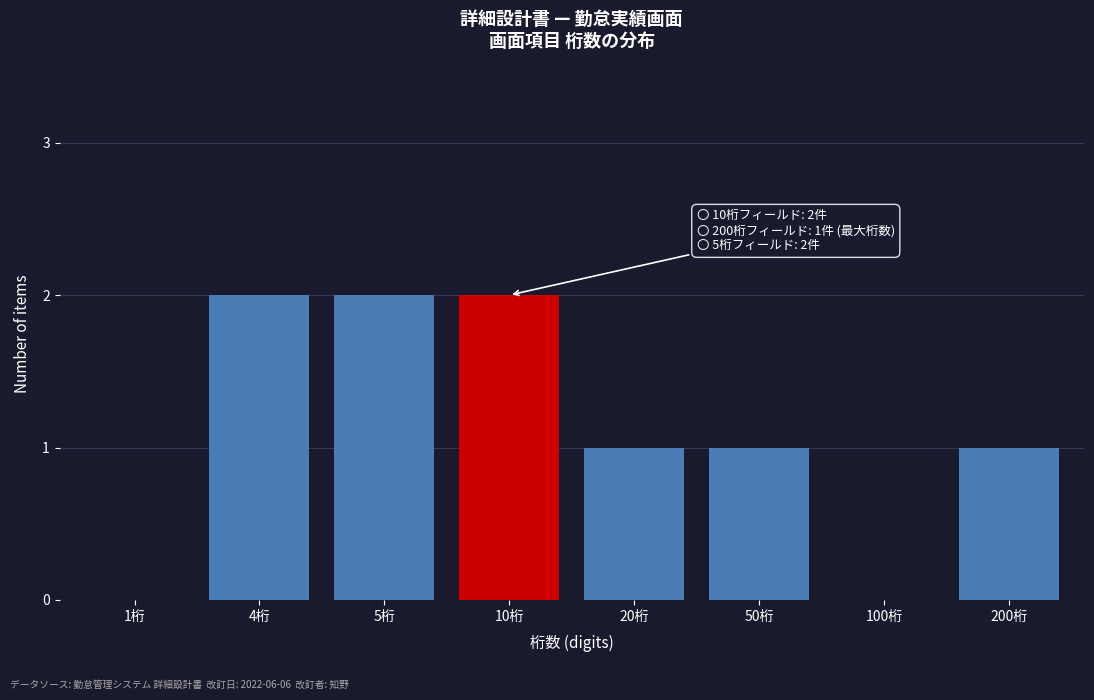

Reading left to right, extract all data points from this chart.

1桁=0	4桁=2	5桁=2	10桁=2	20桁=1	50桁=1	100桁=0	200桁=1